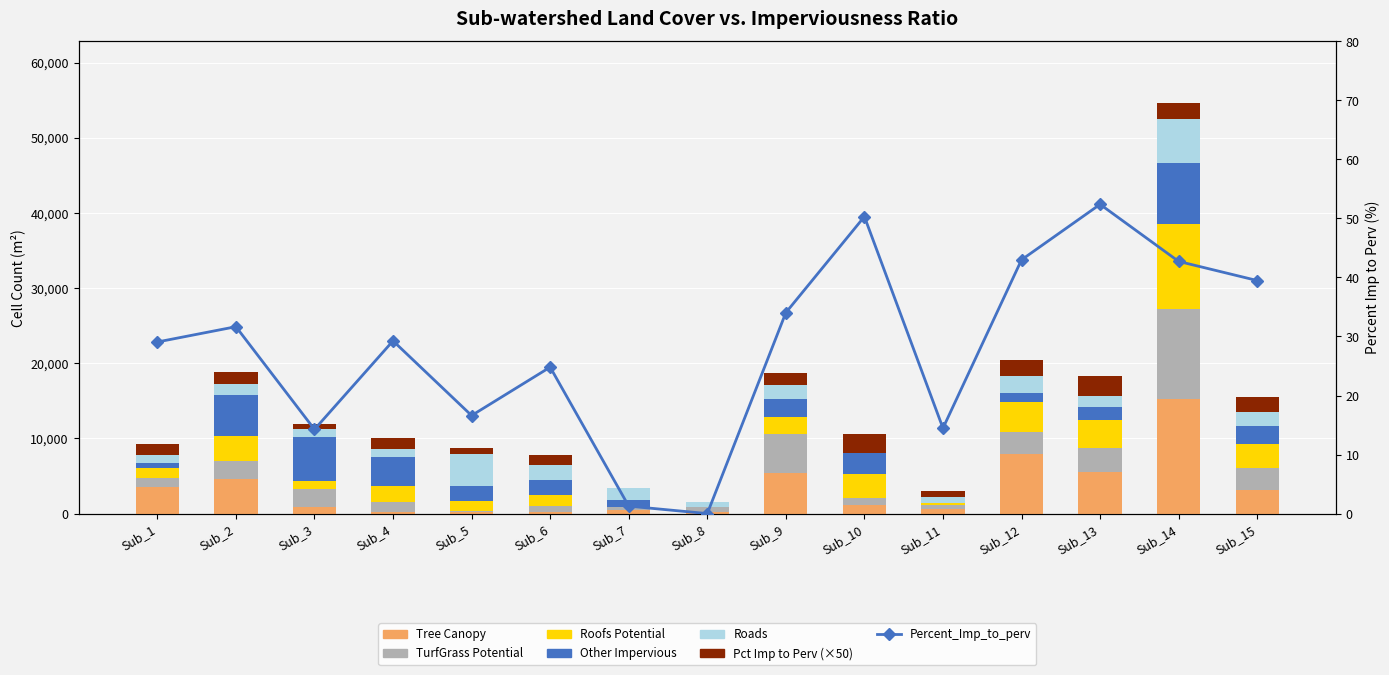

Which series changed the most between Sub_3 and Sub_12?

TREE_CANOPY_NA